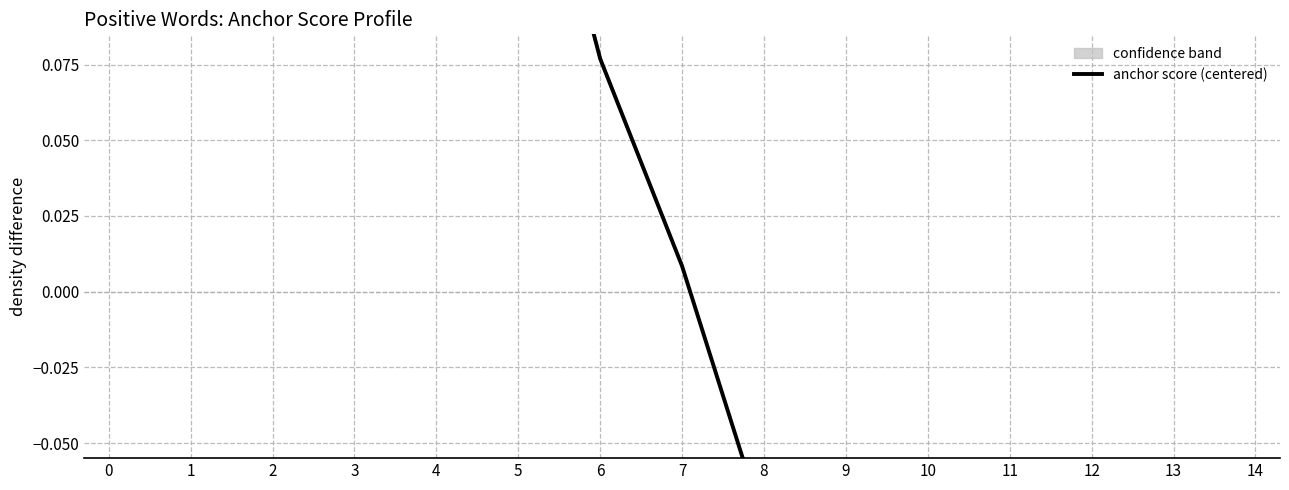

Is it true that the value at 9 is -0.1?

True